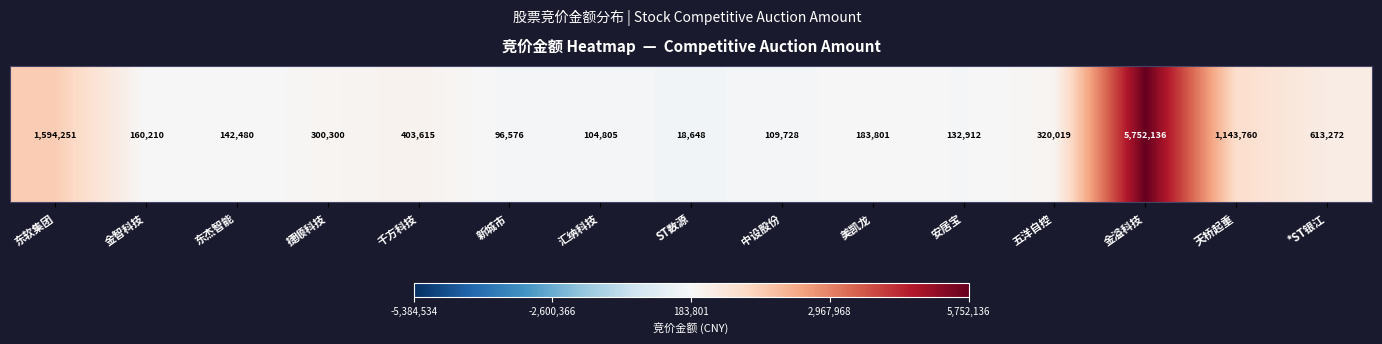

Which category has the lowest value across all series?

ST数源